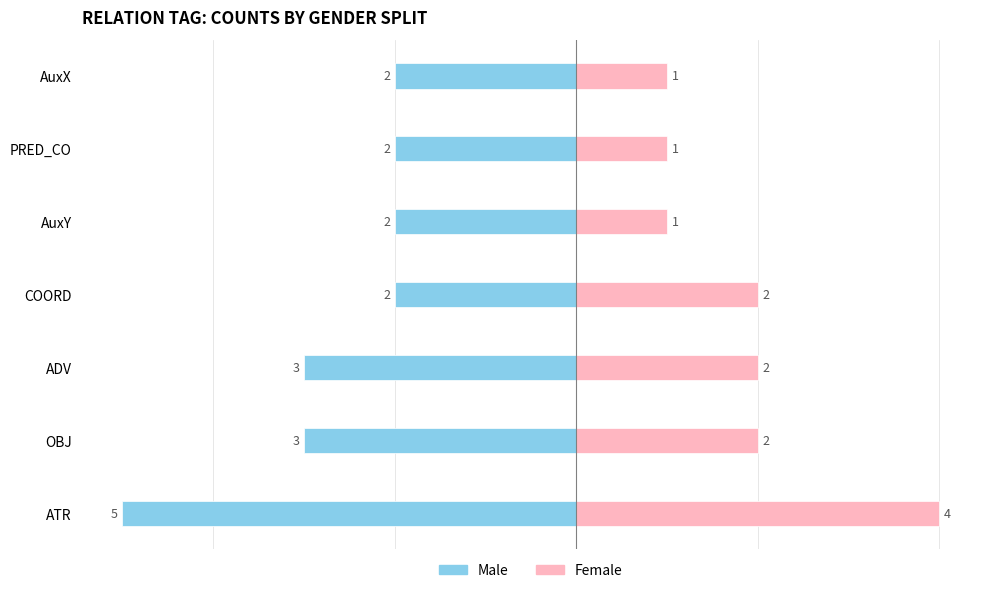

True or false: Female has a value of 0 at AuxX.

False